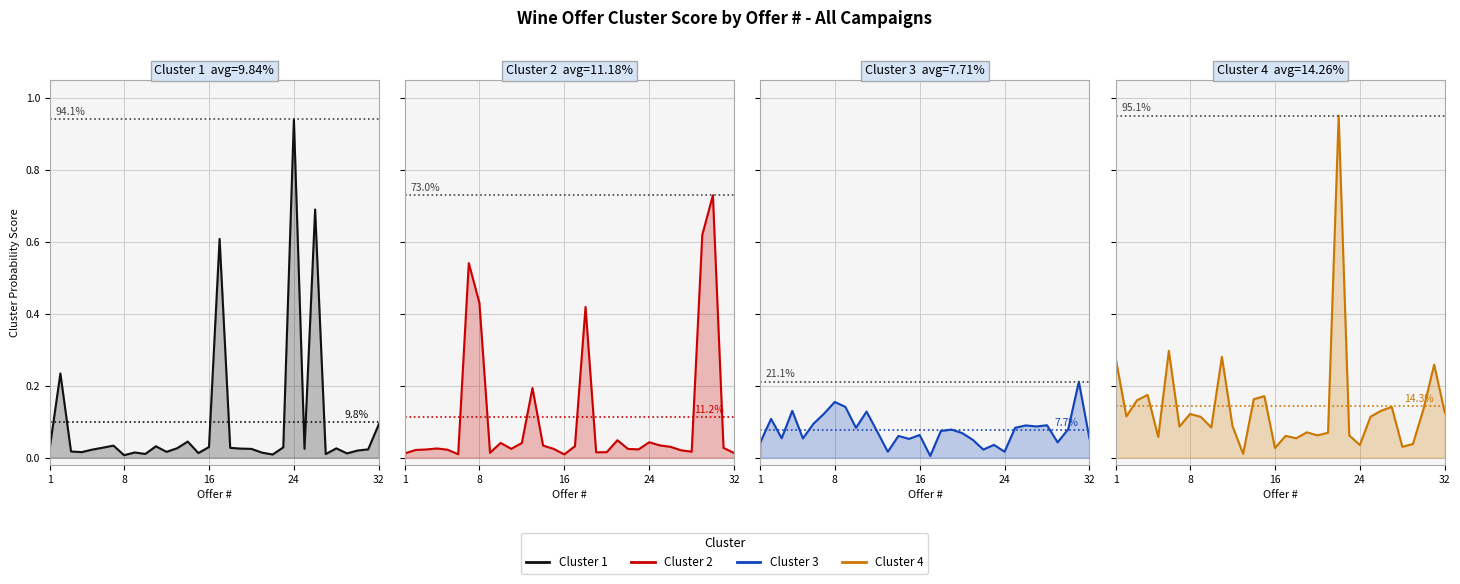

What is the label of the 4th point from the left?

24